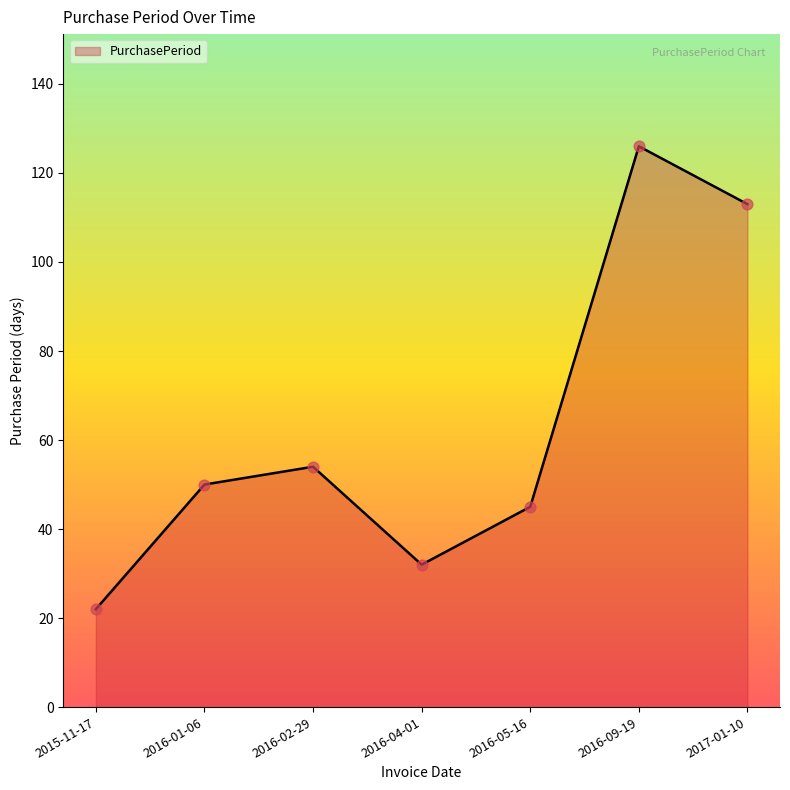

What is the change in value from 2015-11-17 to 2016-05-16?

+23